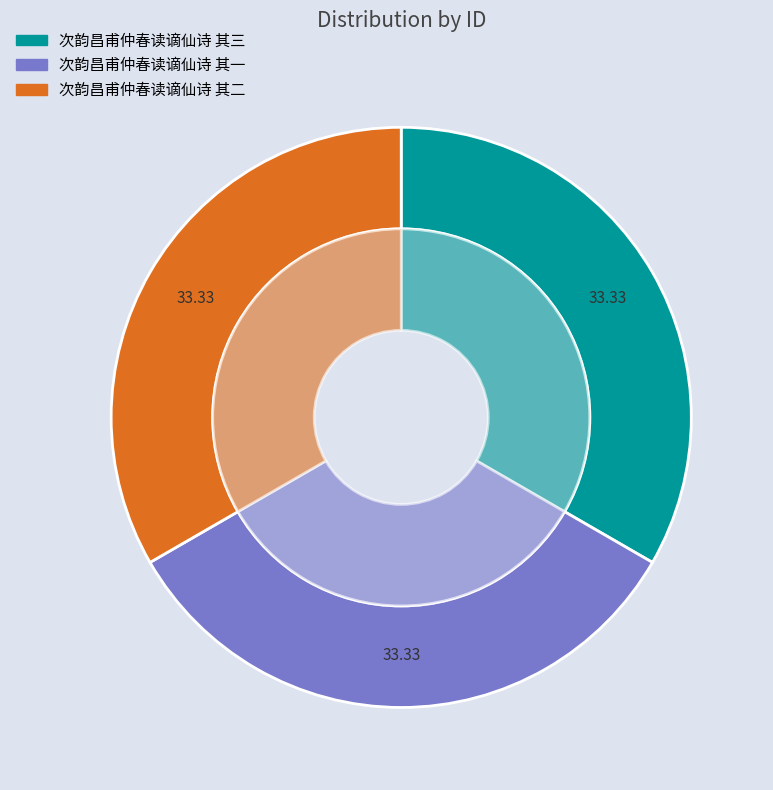

Does any single category account for the majority?

No